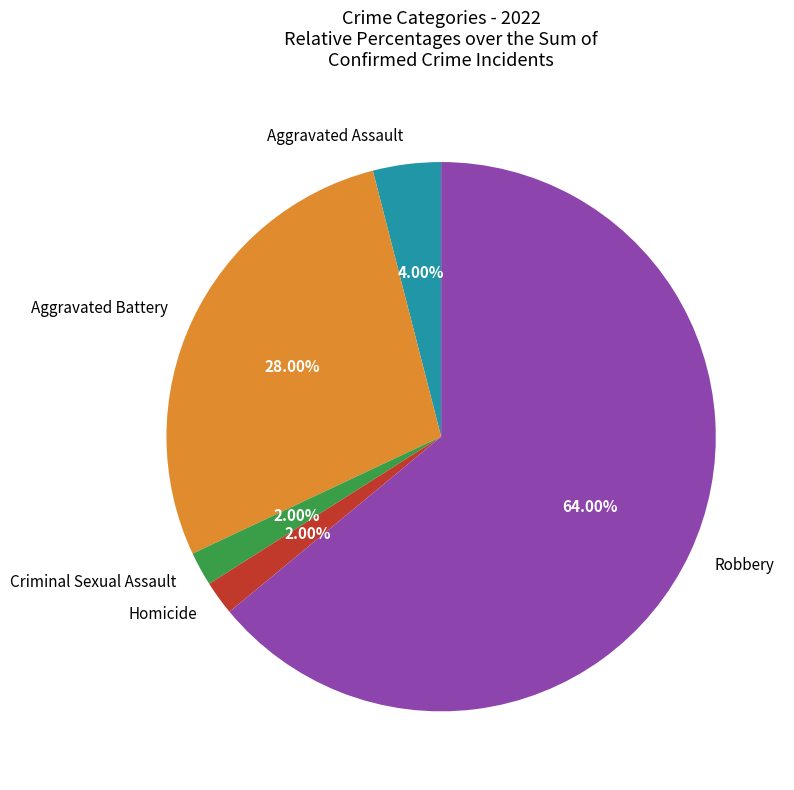

Between Homicide and Aggravated Assault, which is larger?

Aggravated Assault